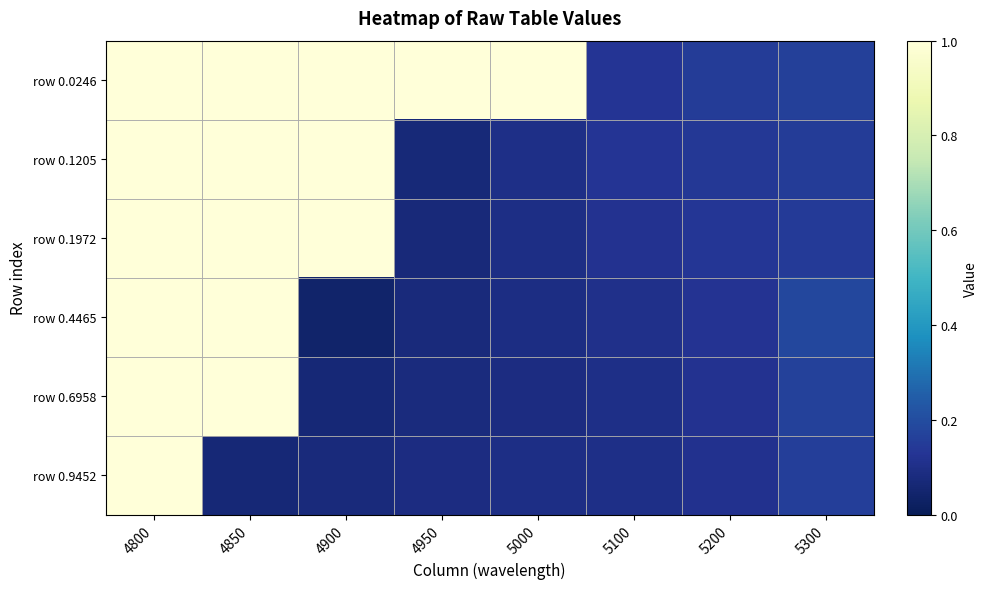

Reading left to right, transcribe all the data shown in this chart.

row 0.0246: 4800=1.0	4850=1.0	4900=1.0	4950=1.0	5000=1.0	5100=0.1	5200=0.2	5300=0.2
row 0.1205: 4800=1.0	4850=1.0	4900=1.0	4950=0.1	5000=0.1	5100=0.1	5200=0.1	5300=0.1
row 0.1972: 4800=1.0	4850=1.0	4900=1.0	4950=0.1	5000=0.1	5100=0.1	5200=0.1	5300=0.1
row 0.4465: 4800=1.0	4850=1.0	4900=0.0	4950=0.1	5000=0.1	5100=0.1	5200=0.1	5300=0.2
row 0.6958: 4800=1.0	4850=1.0	4900=0.1	4950=0.1	5000=0.1	5100=0.1	5200=0.1	5300=0.2
row 0.9452: 4800=1.0	4850=0.1	4900=0.1	4950=0.1	5000=0.1	5100=0.1	5200=0.1	5300=0.2